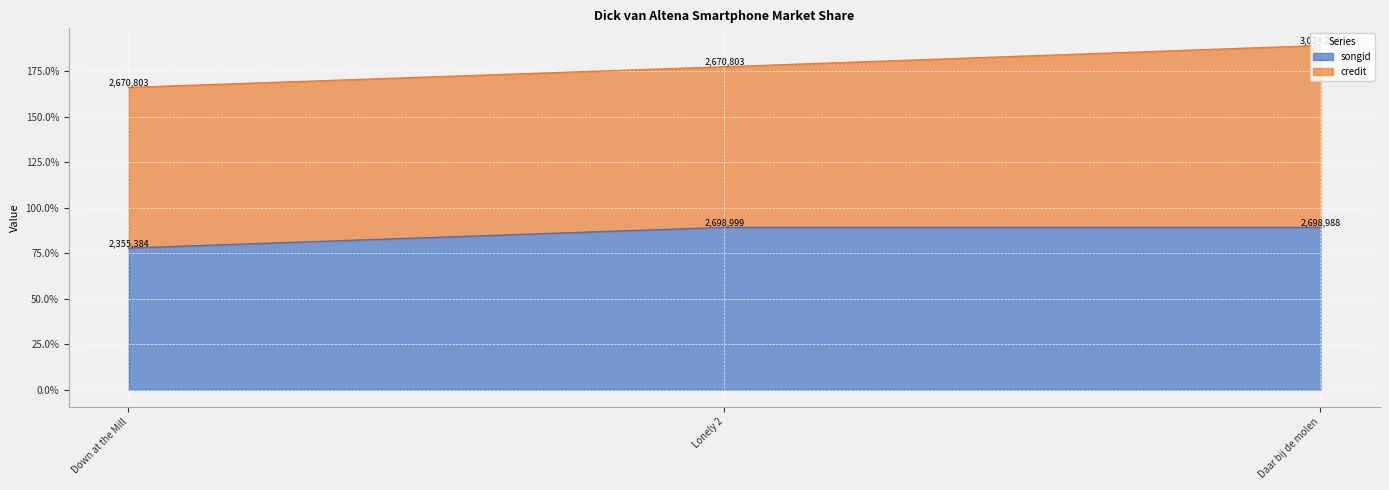

Does the chart display data point markers on the line(s)?

No